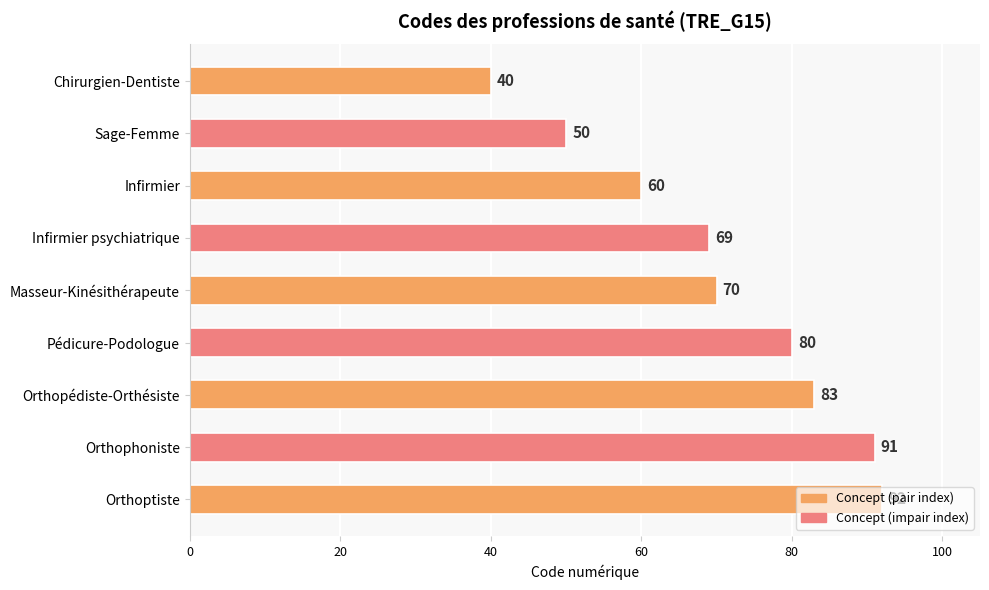

Read the value at Infirmier.

60